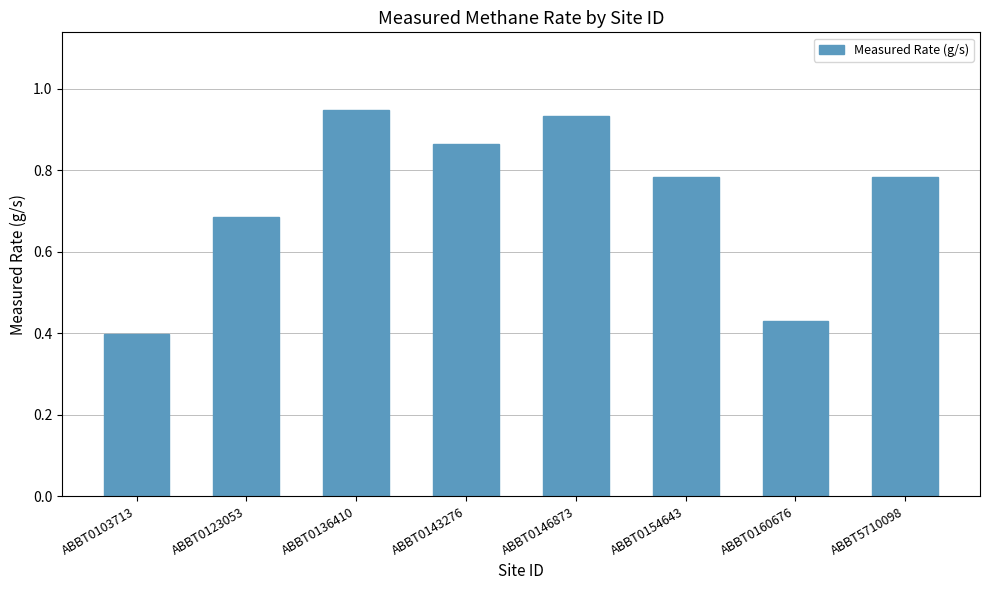

What is the sum of all values?

5.8